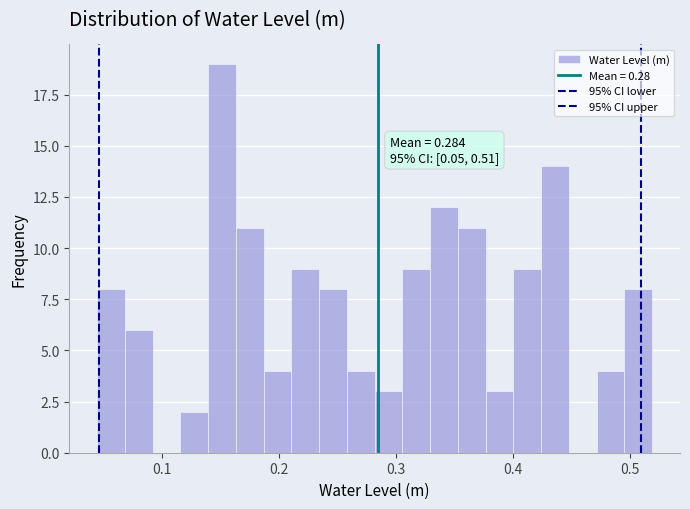

Around what value on the x-axis is the tallest bar? Give the approximate position of its centre, as read against the axis.

0.15